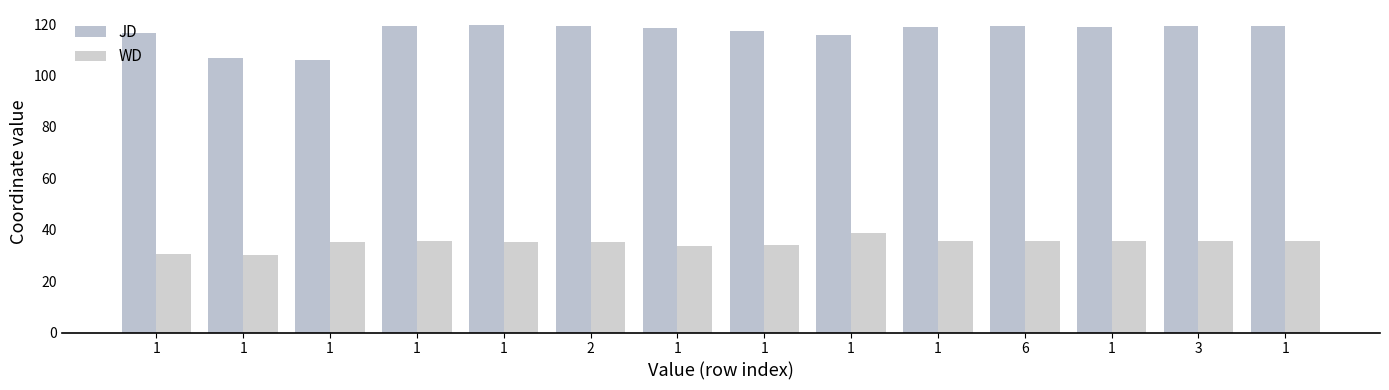

Is the value of JD at 1 greater than the value of WD at 1?

Yes